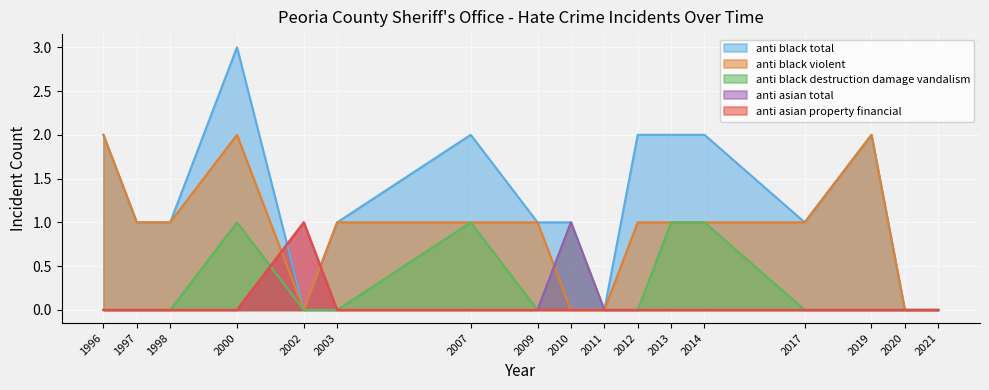

True or false: anti asian property financial has a value of 1 at 1998.

False